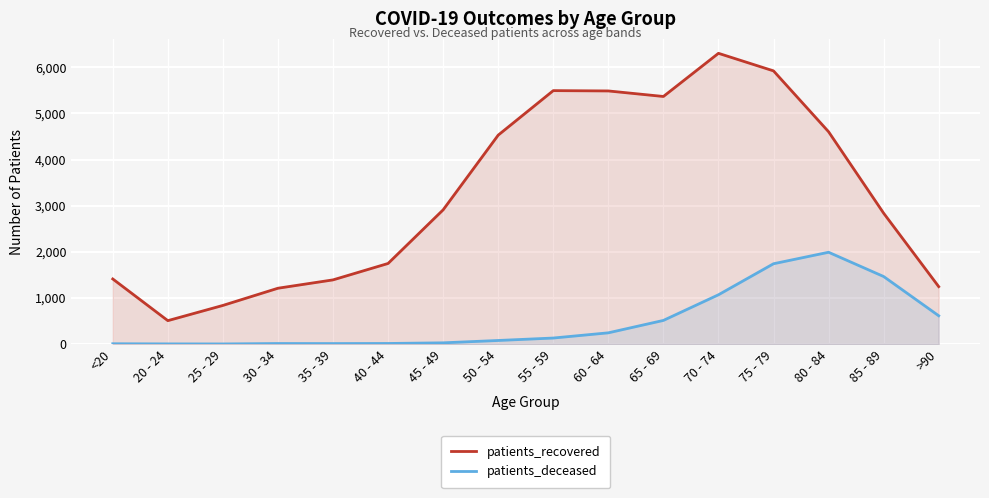

True or false: patients_recovered and patients_deceased cross at least once.

False